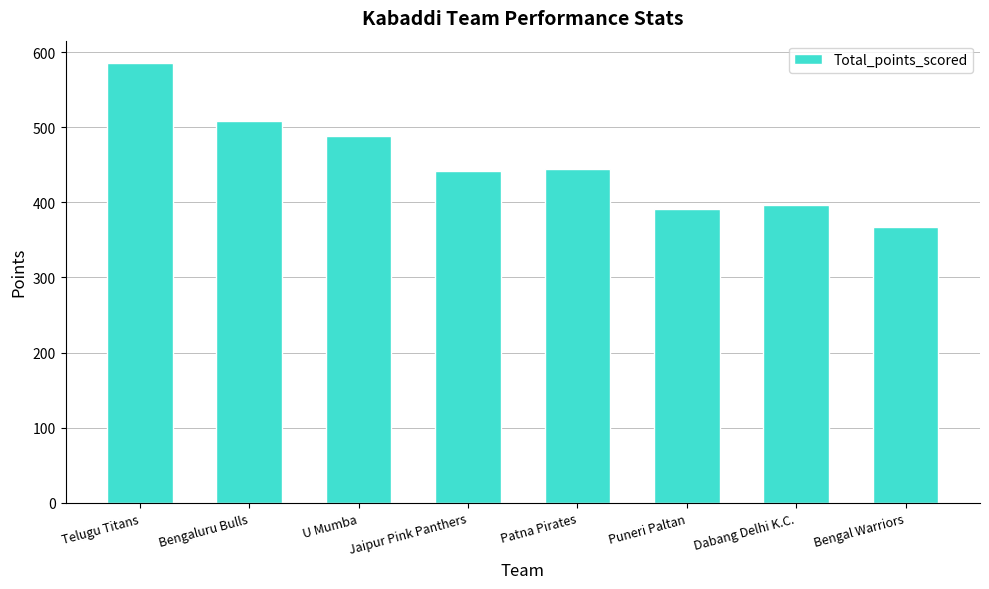

What is the difference between the second highest and minimum values?

141